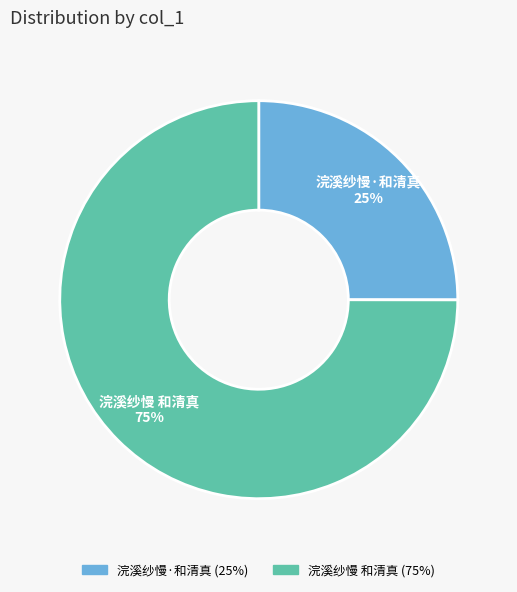

Which slice is the smallest?

浣溪纱慢·和清真